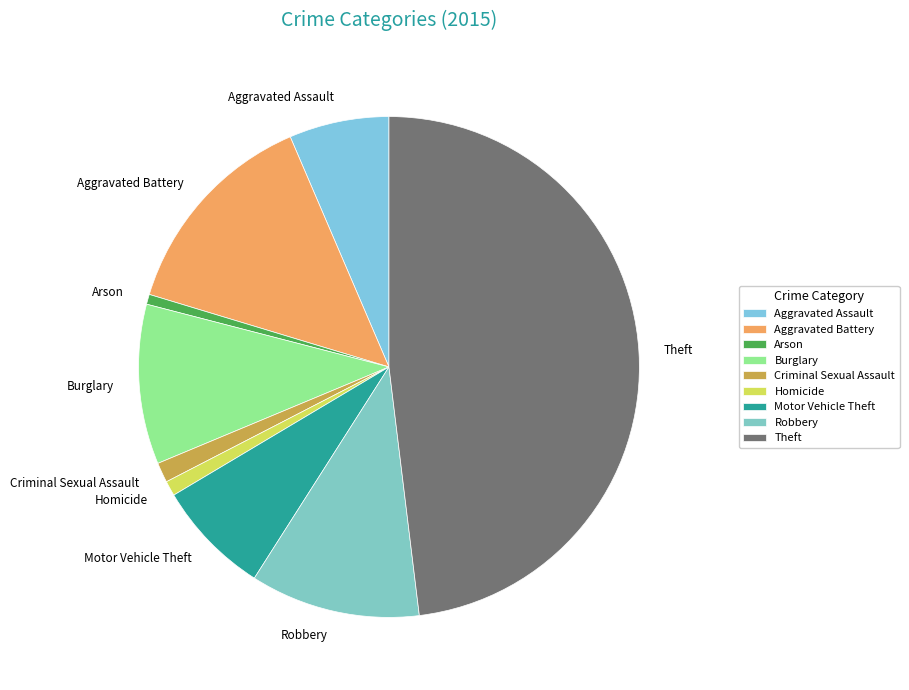

Which slice is the largest?

Theft